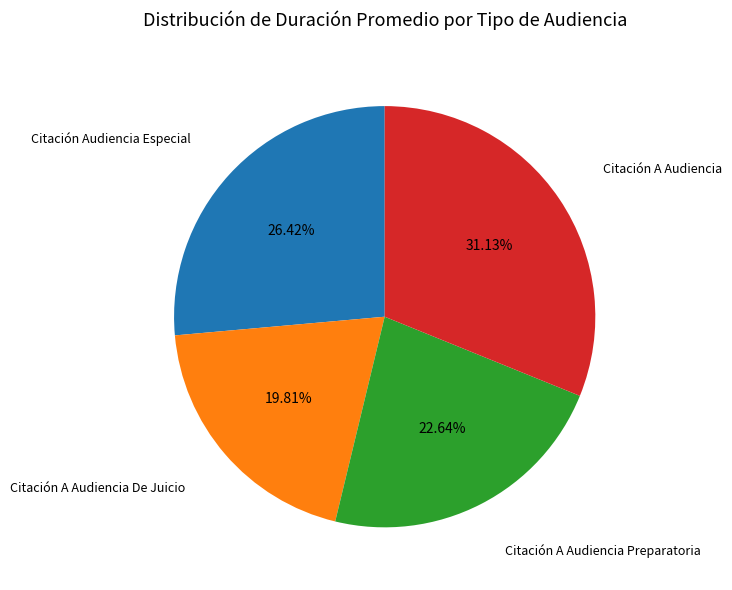

Is there a majority slice in this chart?

No